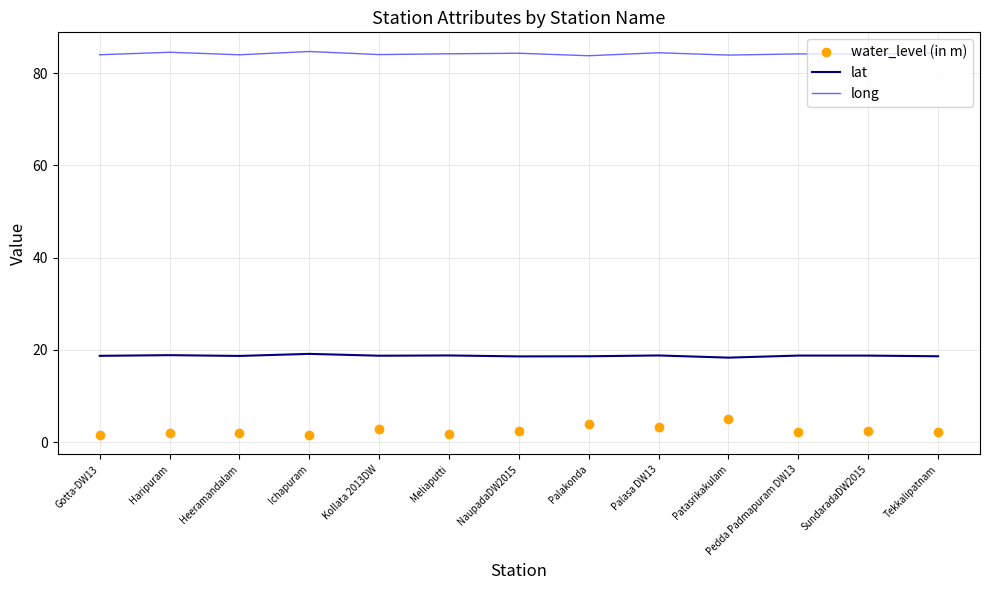

What is the approximate value of lat at Heeramandalam?

18.7